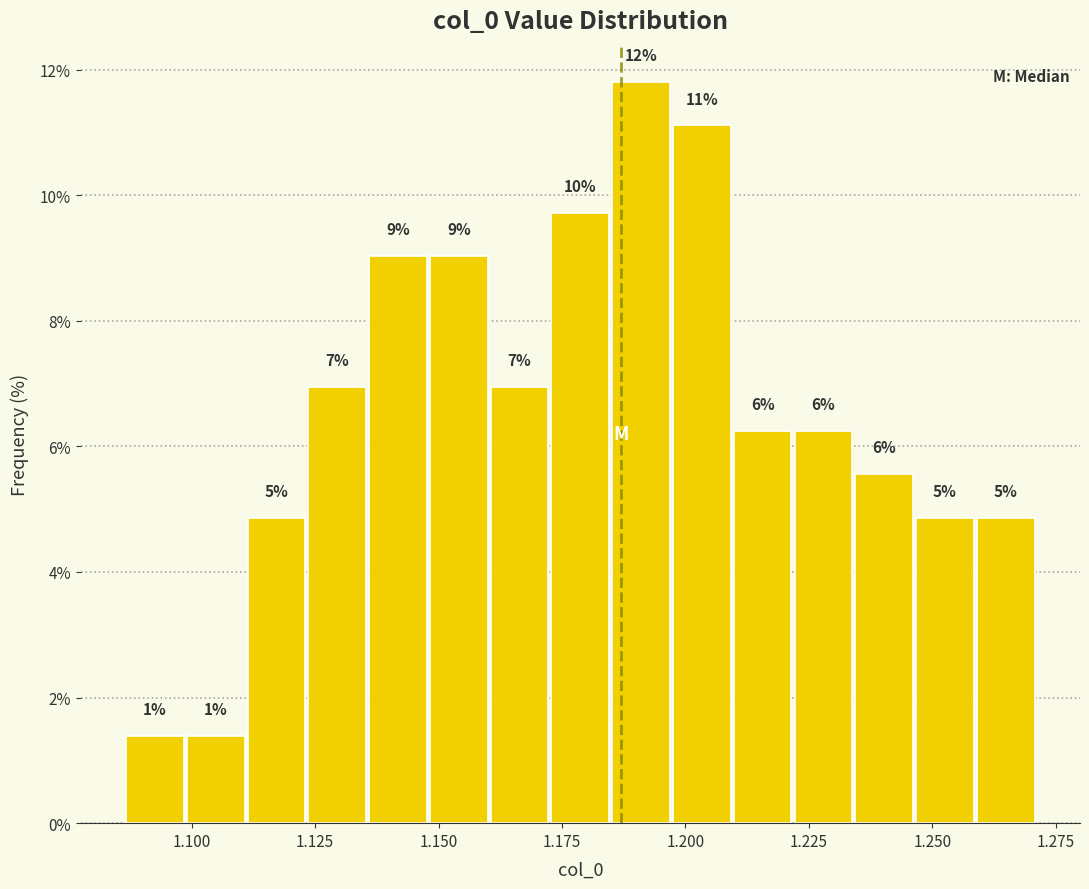

Read against the x-axis, roughly where is the centre of the tallest bar?

1.190